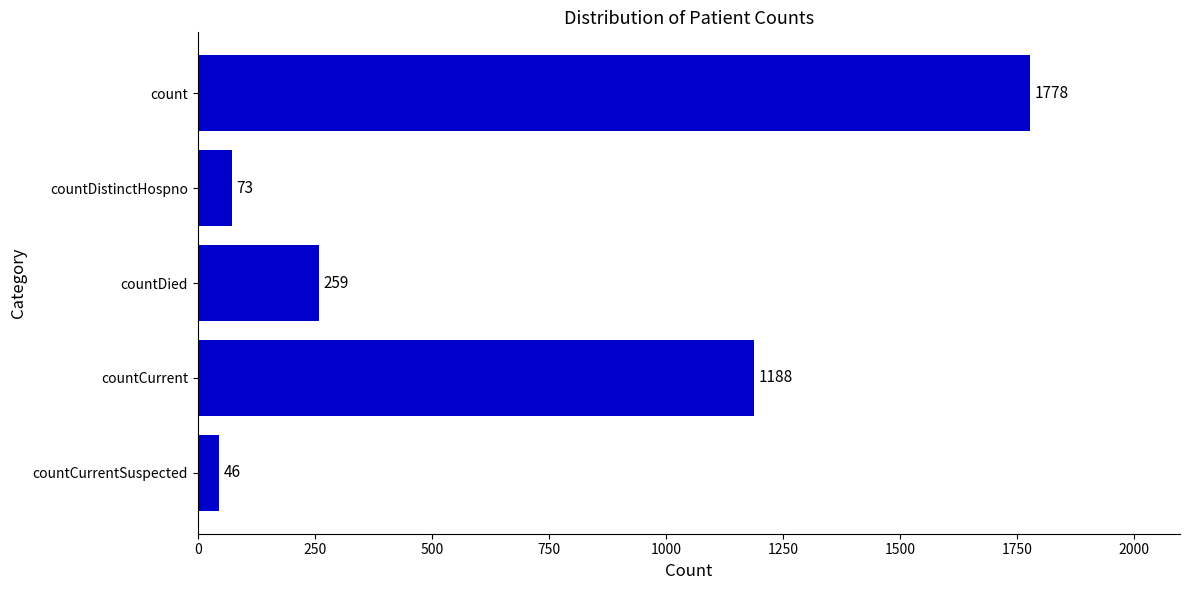

Rank the categories by value from highest to lowest.

count, countCurrent, countDied, countDistinctHospno, countCurrentSuspected